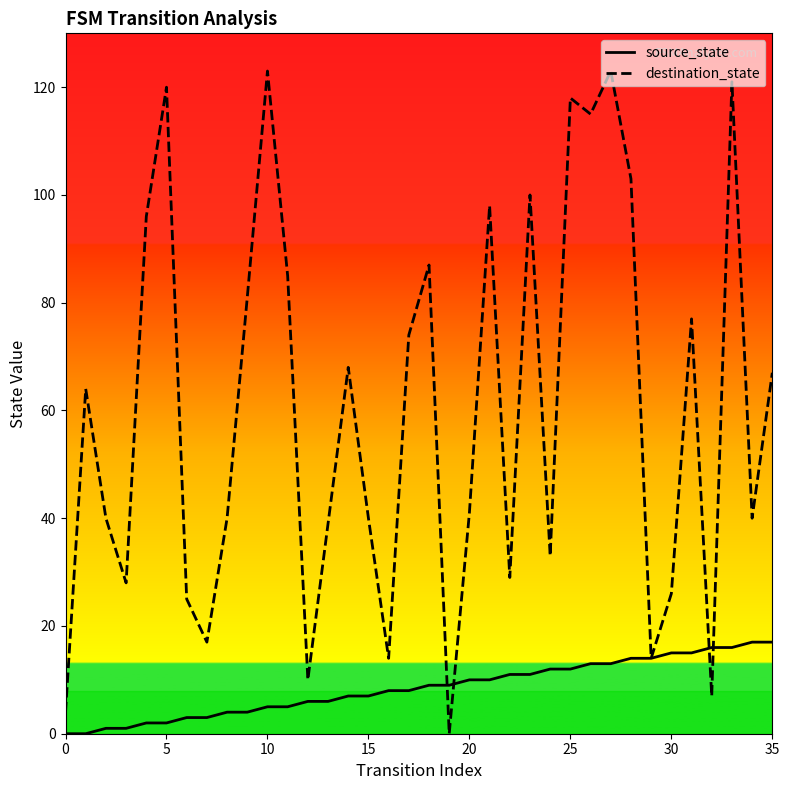

Rank the series by their average value, from highest to lowest.

destination_state, source_state